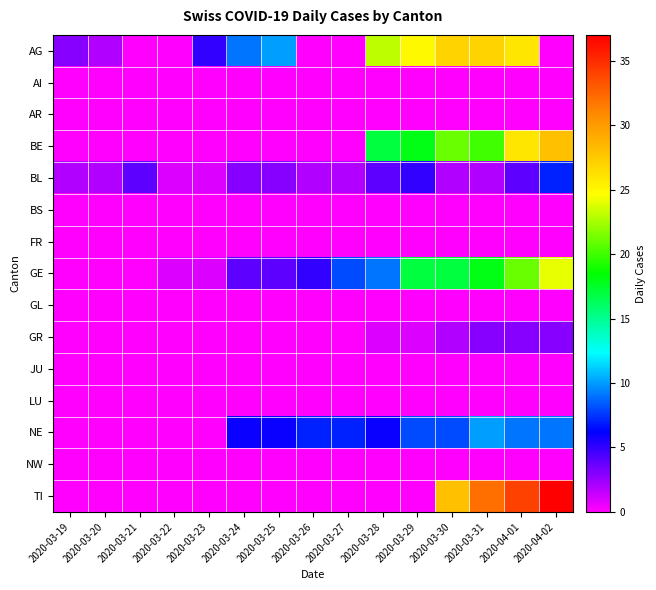

What is the maximum value shown in the chart?

37